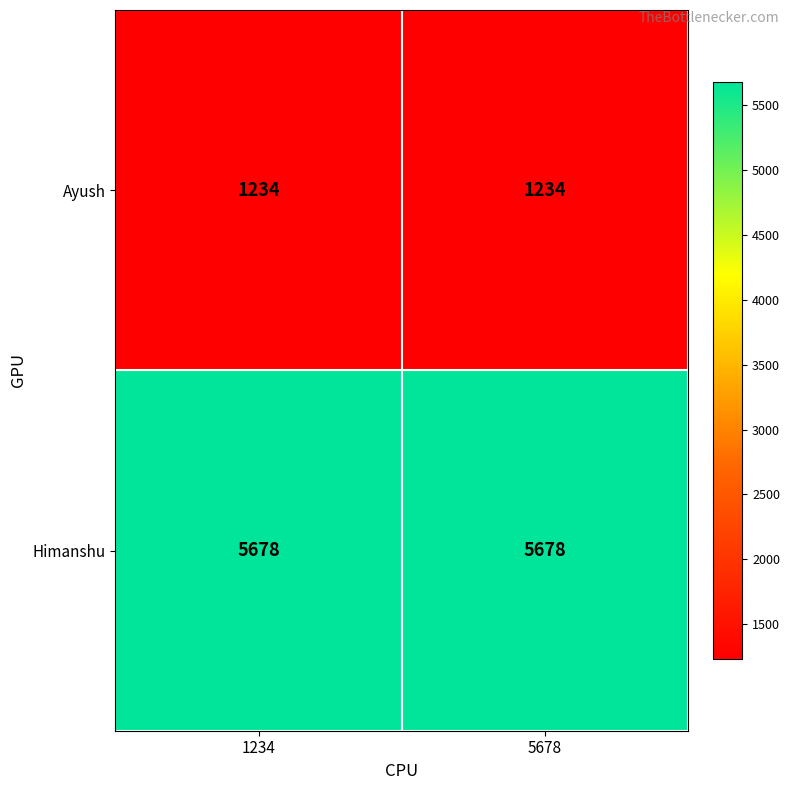

What is the total value across all series at 1234?

6912